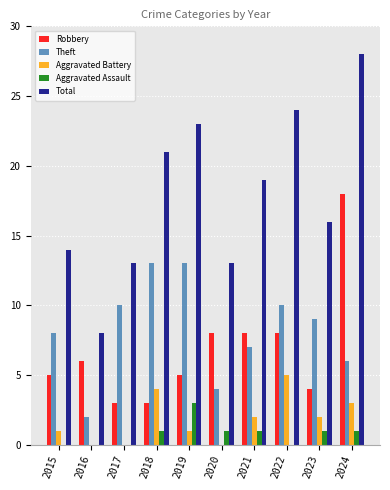

Which series has the largest total across all categories?

Total